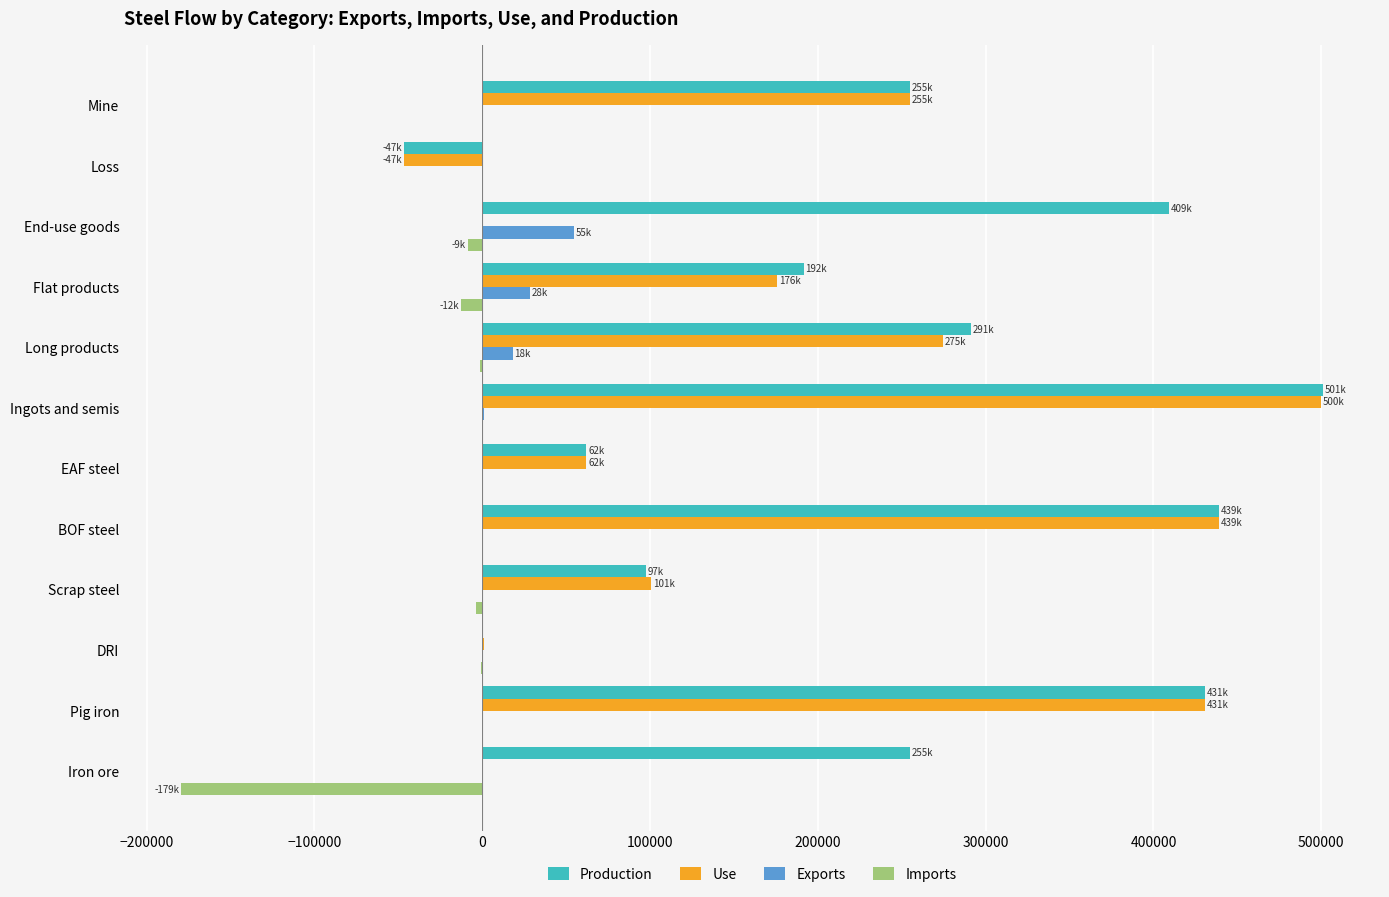

How many distinct data groups are displayed?

4